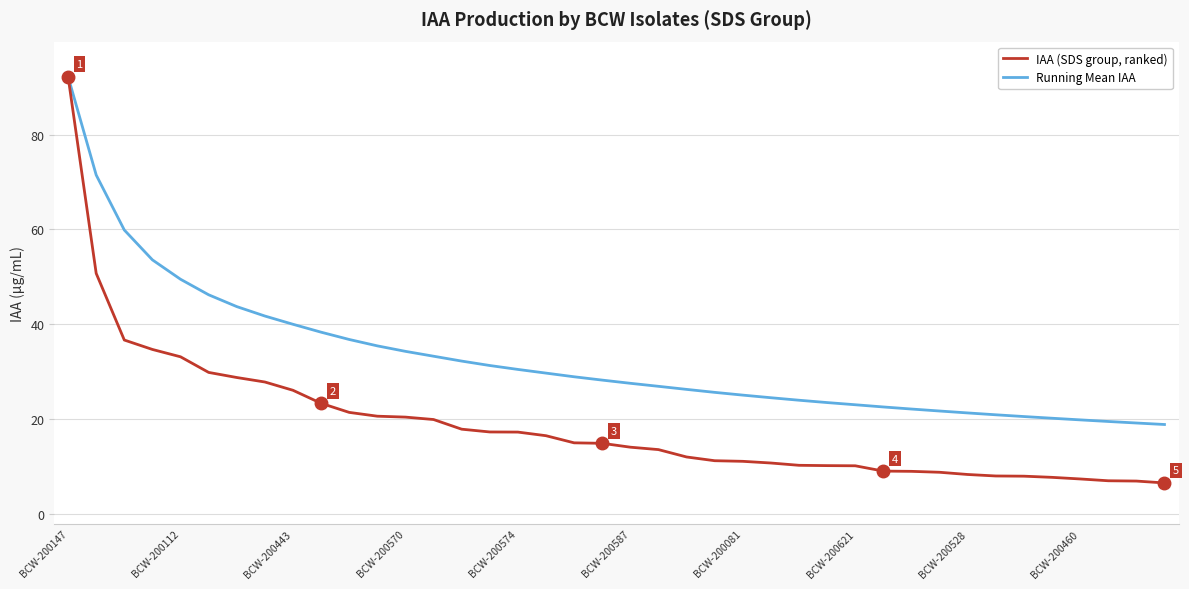

What is the highest value of the Running Mean IAA series?

92.2